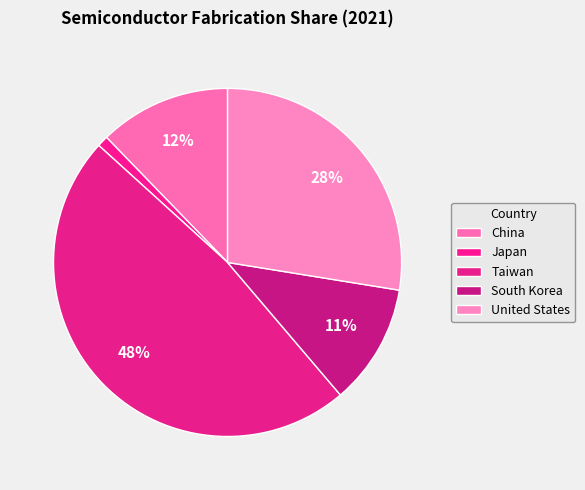

How many segments does this pie chart have?

5